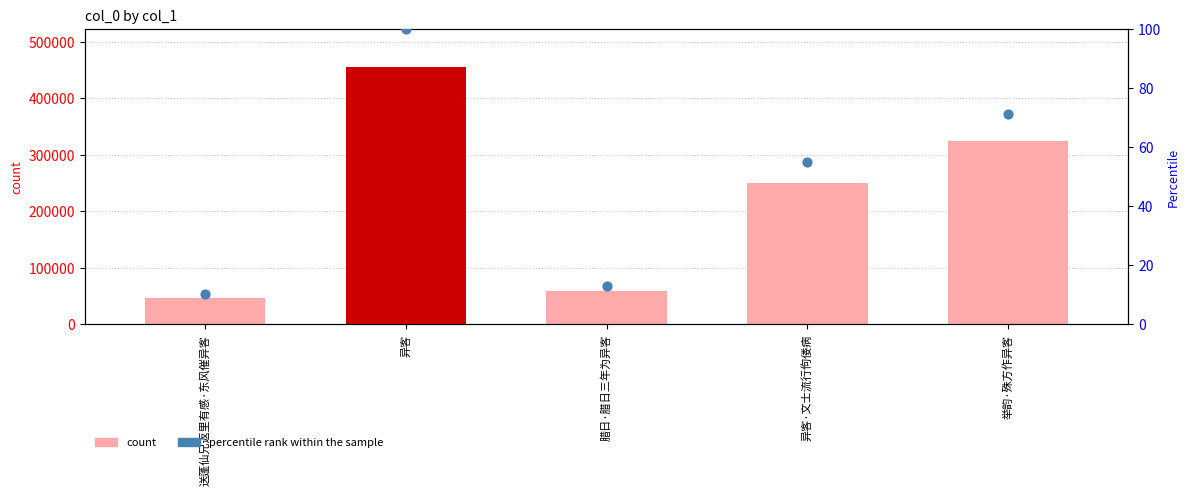

At which category is the sum across all series the highest?

异客